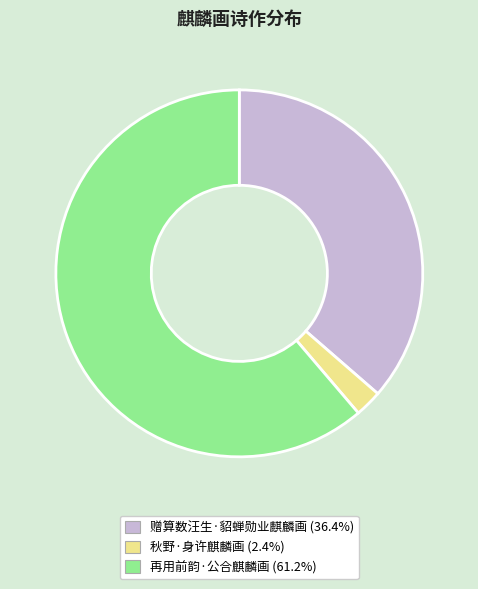

Which category has the biggest portion of the pie?

再用前韵·公合麒麟画